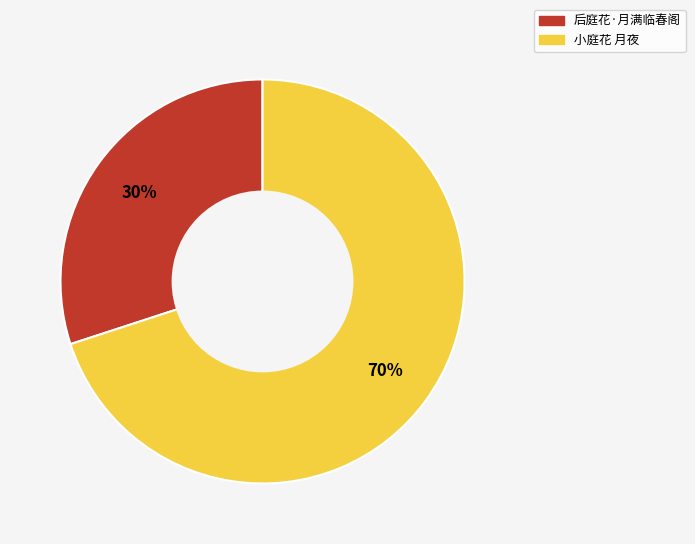

The 小庭花 月夜 slice represents 70% of the pie. True or false?

True